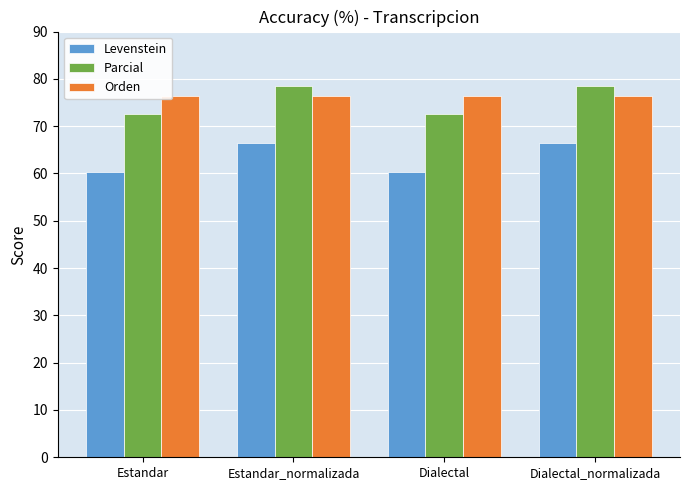

What is the difference between the maximum and minimum values in the Levenstein series?

6.1